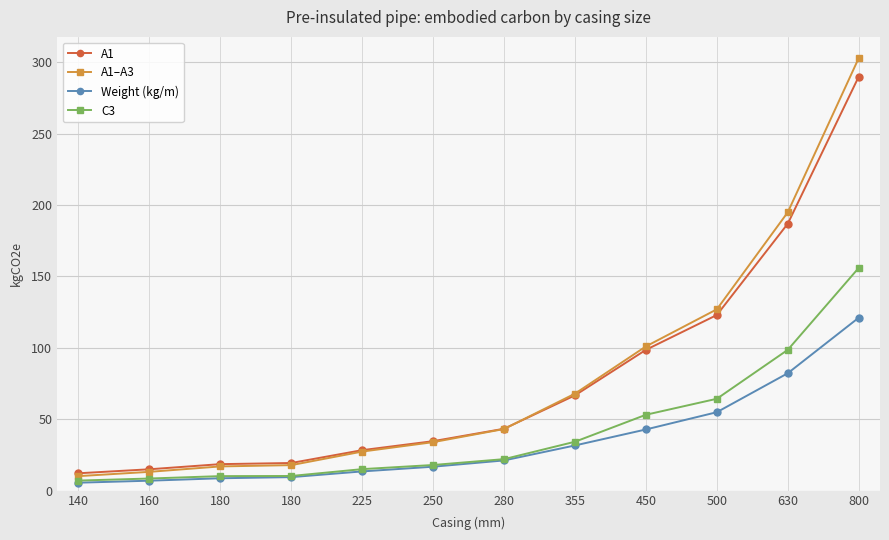

What are all the series names shown in the legend?

A1, A1–A3, Weight (kg/m), C3